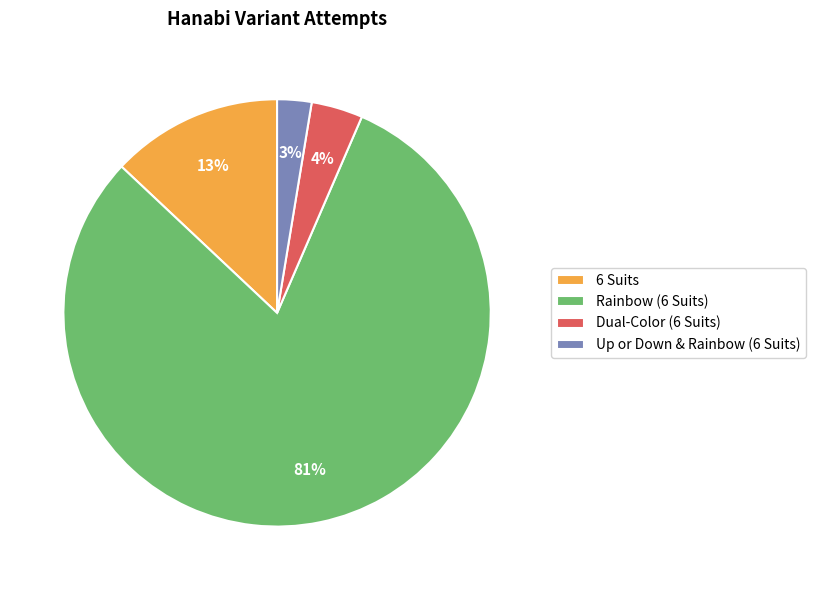

True or false: Dual-Color (6 Suits) accounts for 4% of the total.

True